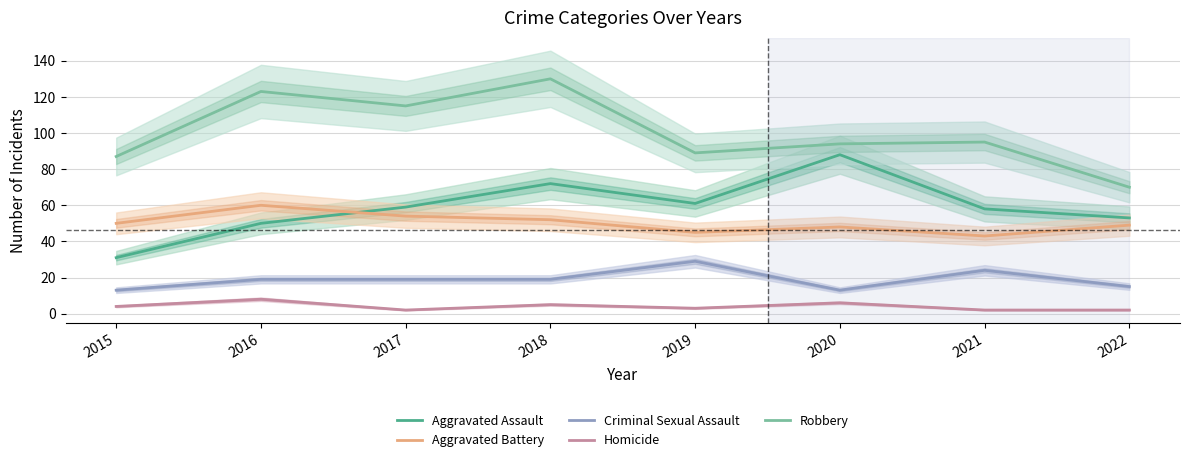

The Robbery series shows 65 at 2021. True or false?

False